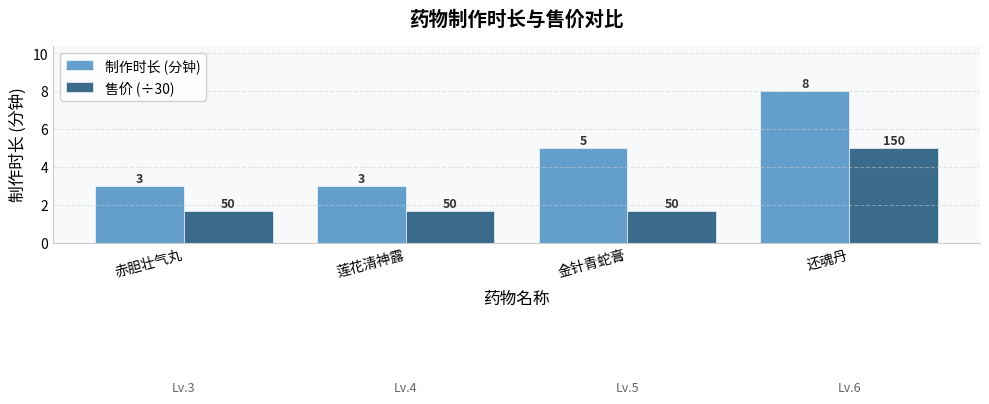

True or false: 制作时长 (分钟) has a value of 3.4 at 金针青蛇膏.

False